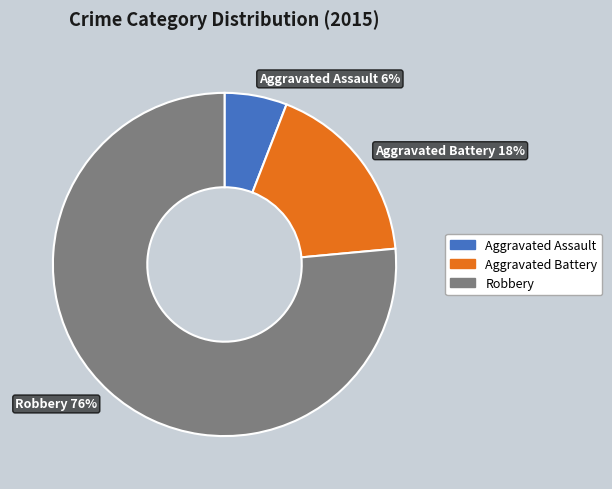

Does any single category account for the majority?

Yes